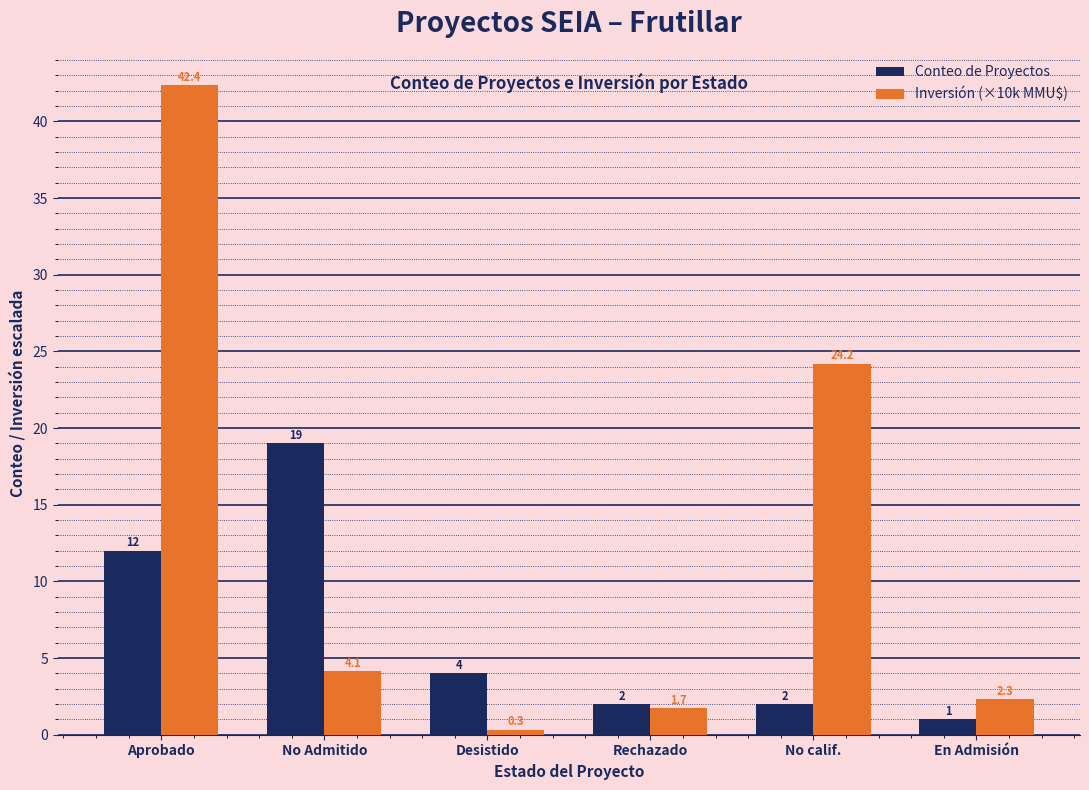

What is the label of the 3rd bar from the left?

Desistido